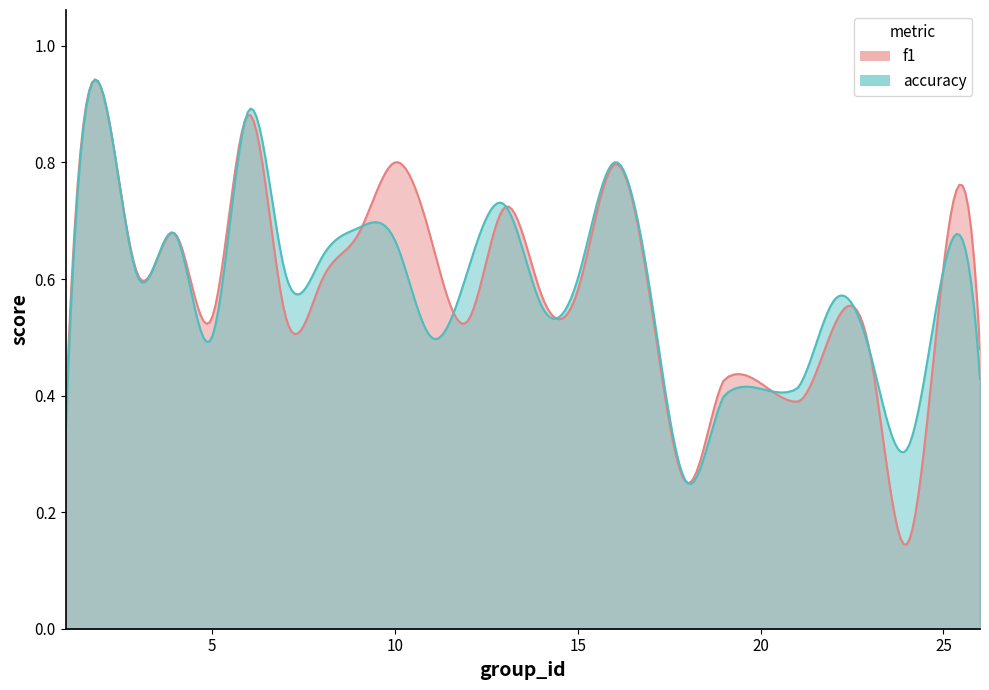

True or false: accuracy has a value of 0.8 at 14.

False